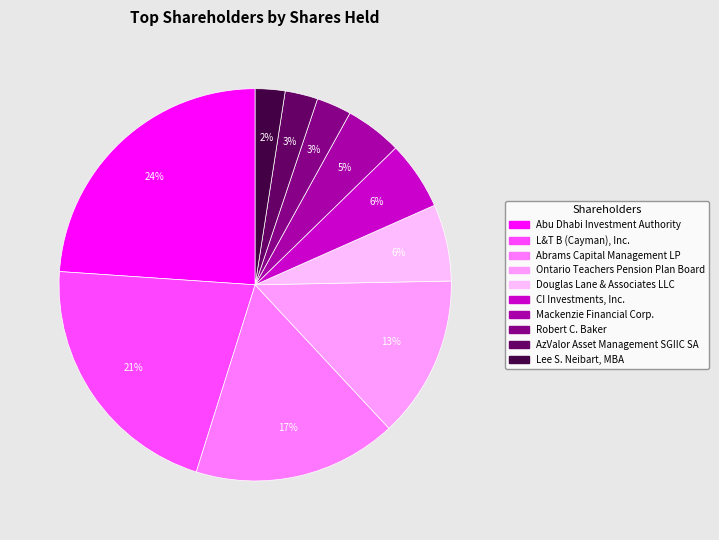

Does Douglas Lane & Associates LLC account for over 50% of the chart?

No